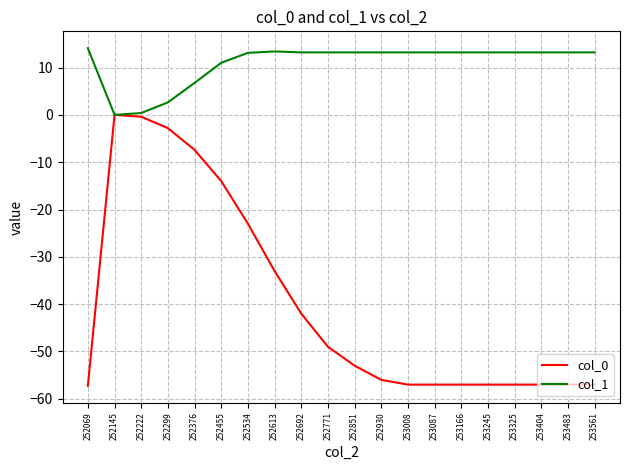

At 253483, list the series in order from smallest to largest.

col_0, col_1